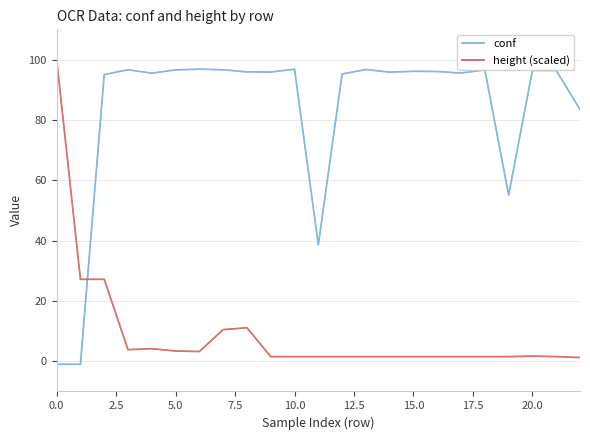

True or false: conf and height (scaled) cross at least once.

True